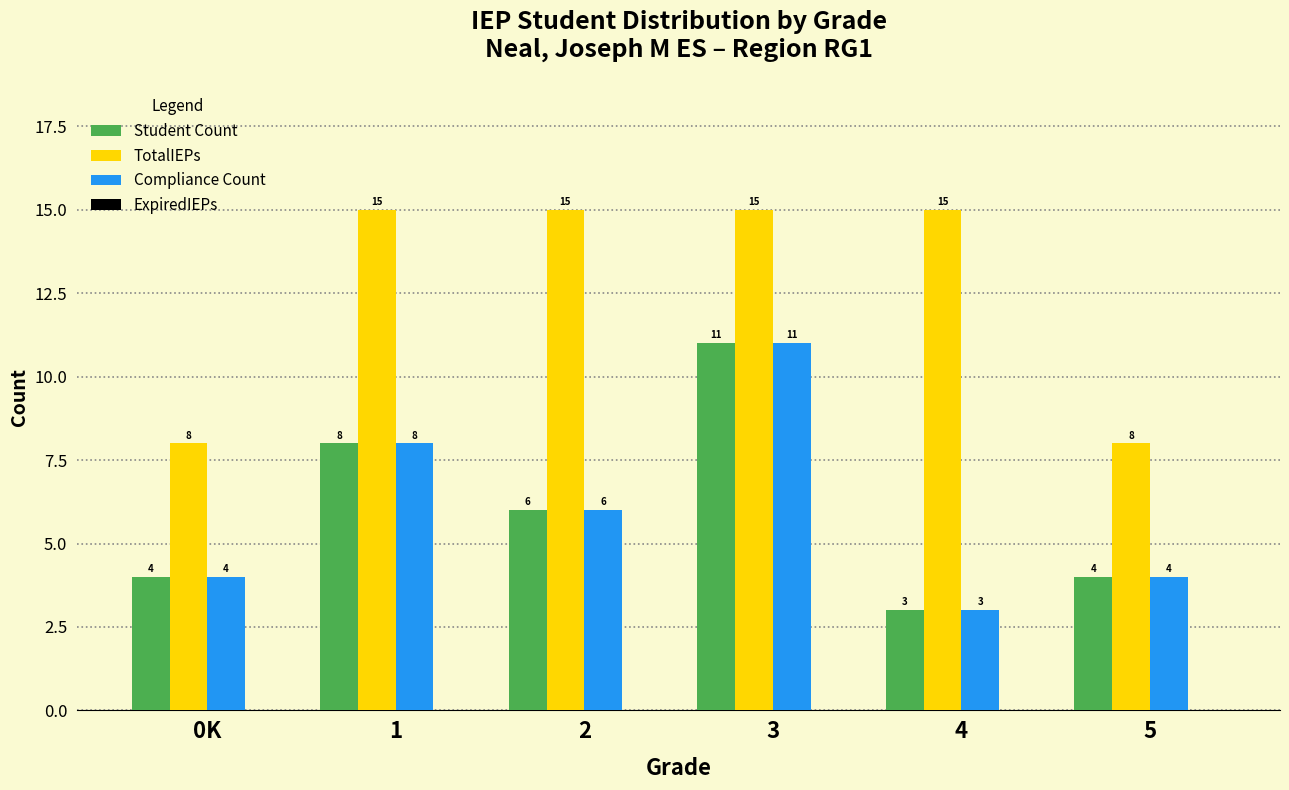

What is the label of the 3rd bar from the right?

3